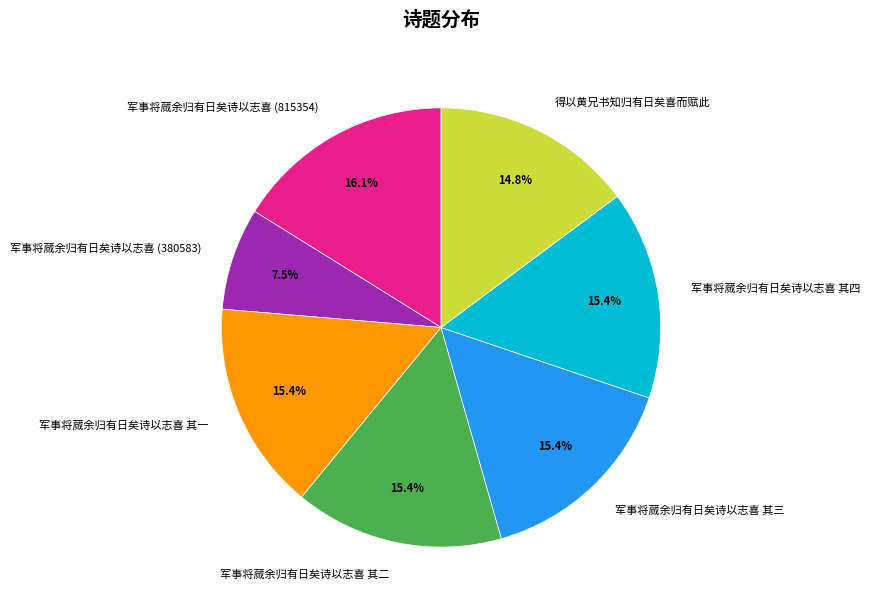

Which has a higher value, 军事将蒇余归有日矣诗以志喜 其二 or 军事将蒇余归有日矣诗以志喜 (380583)?

军事将蒇余归有日矣诗以志喜 其二